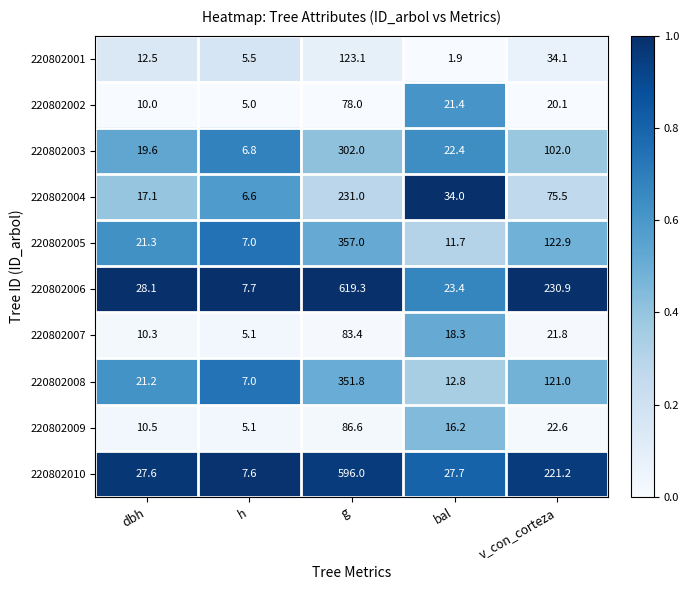

At which label does 220802009 reach its minimum?

h